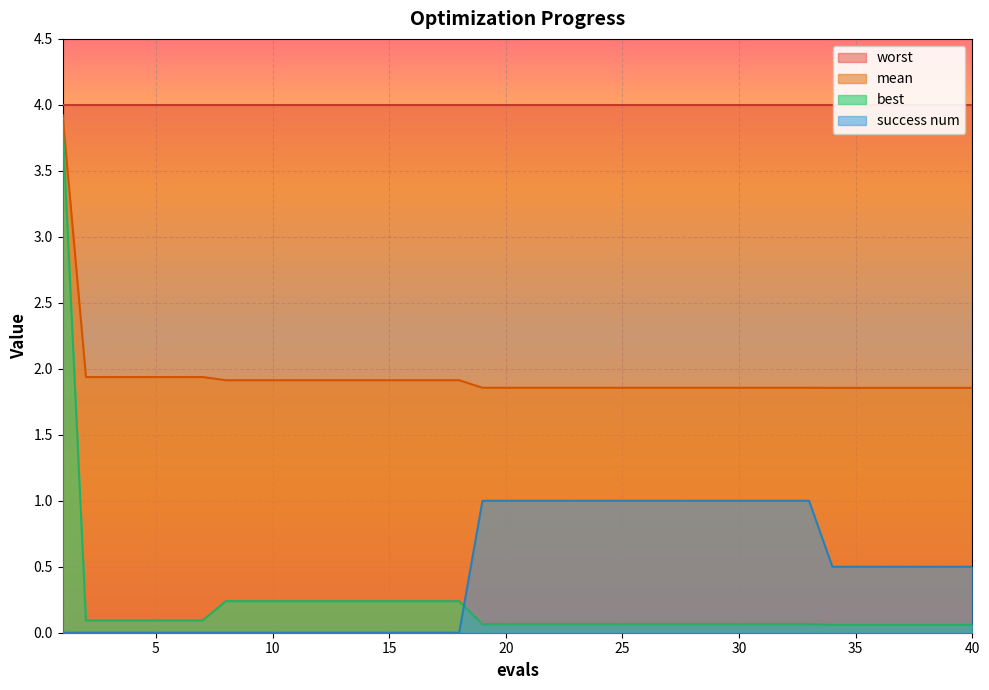

Which series changed the most between 22 and 29?

mean